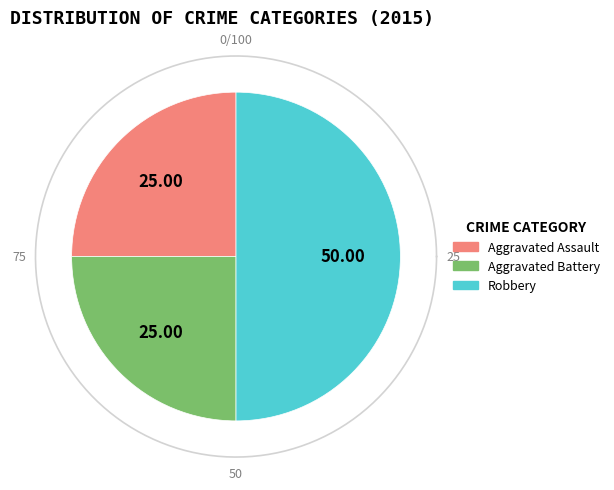

Count the number of slices in the pie.

3